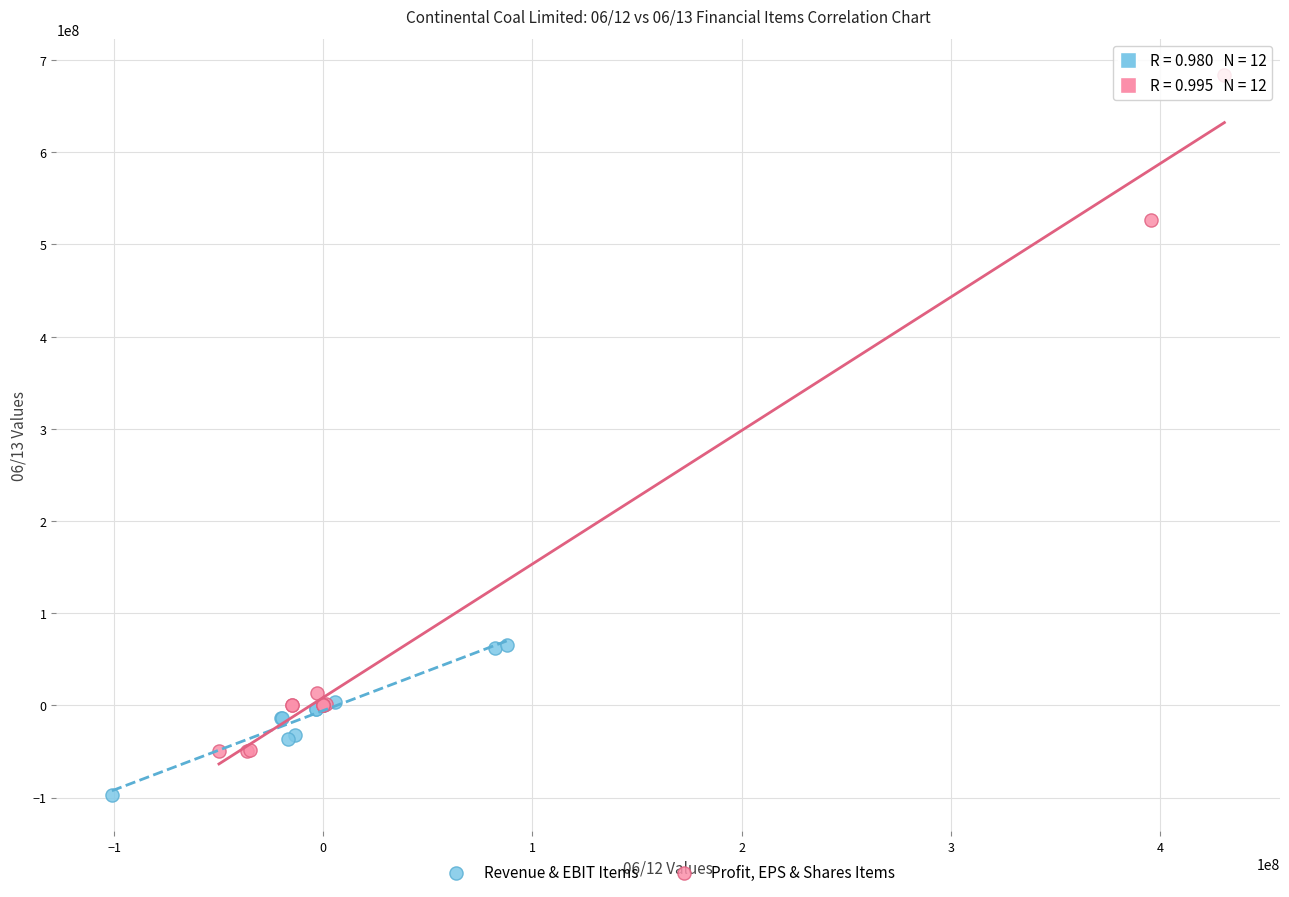

Which series contains the lowest Y value?

Revenue & EBIT Items